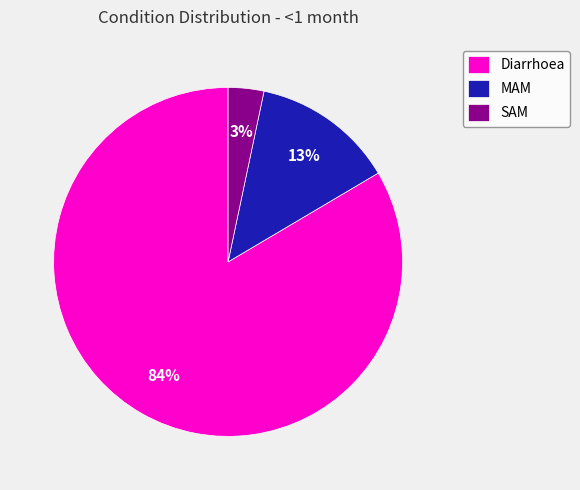

To the nearest percent, what percentage of the pie is MAM?

13%